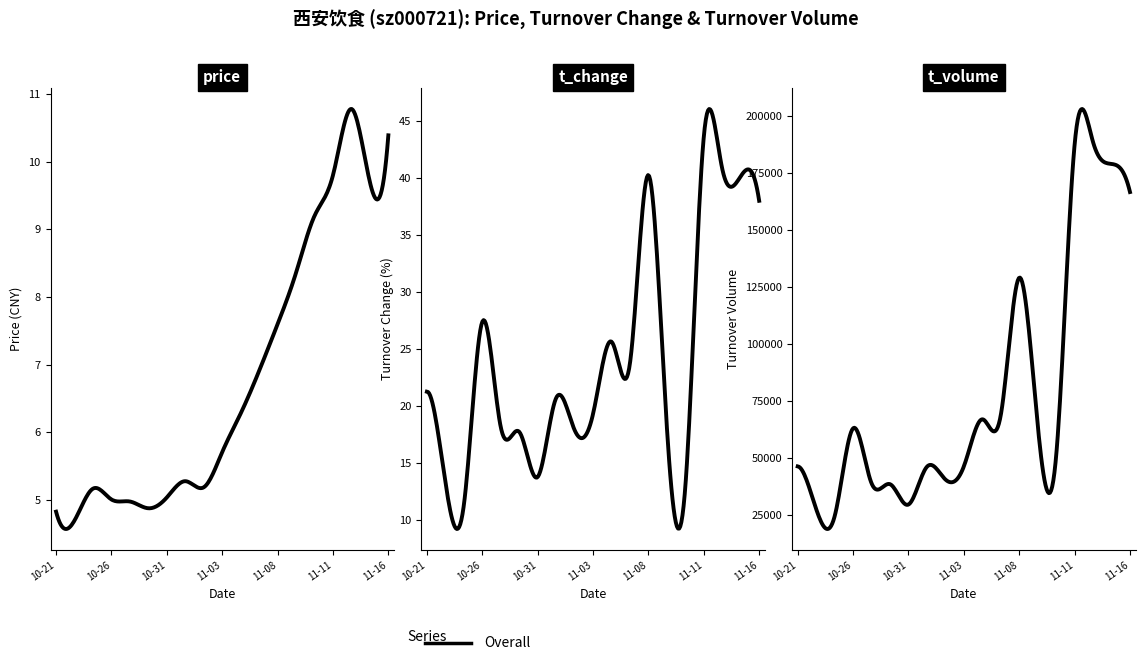

What is the difference between the highest and lowest values at 18?

166577.6